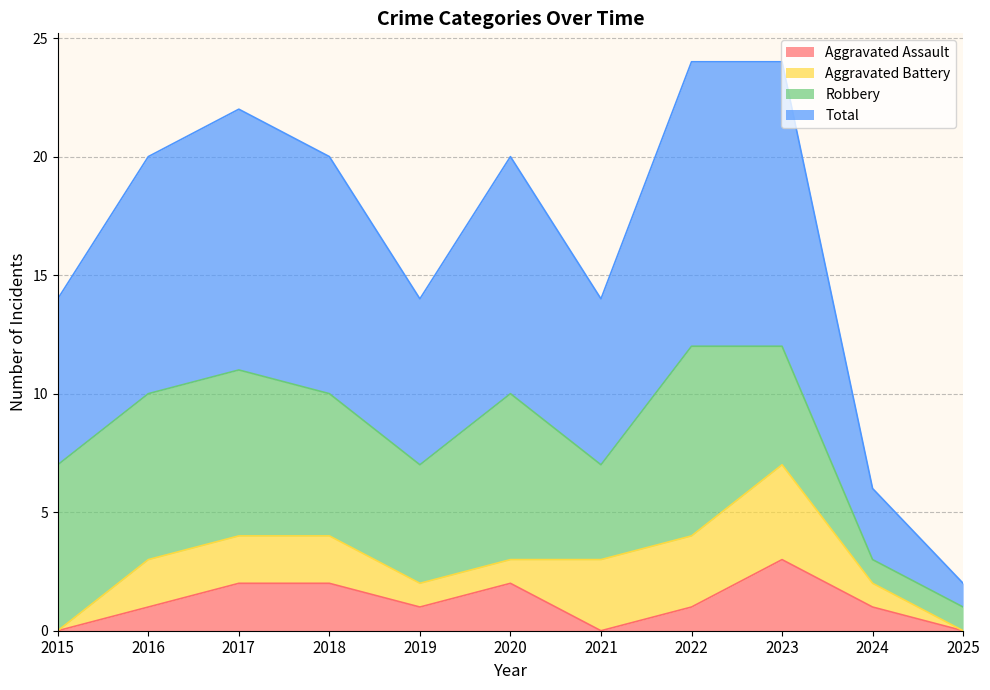

True or false: Aggravated Assault and Total intersect in this chart.

False